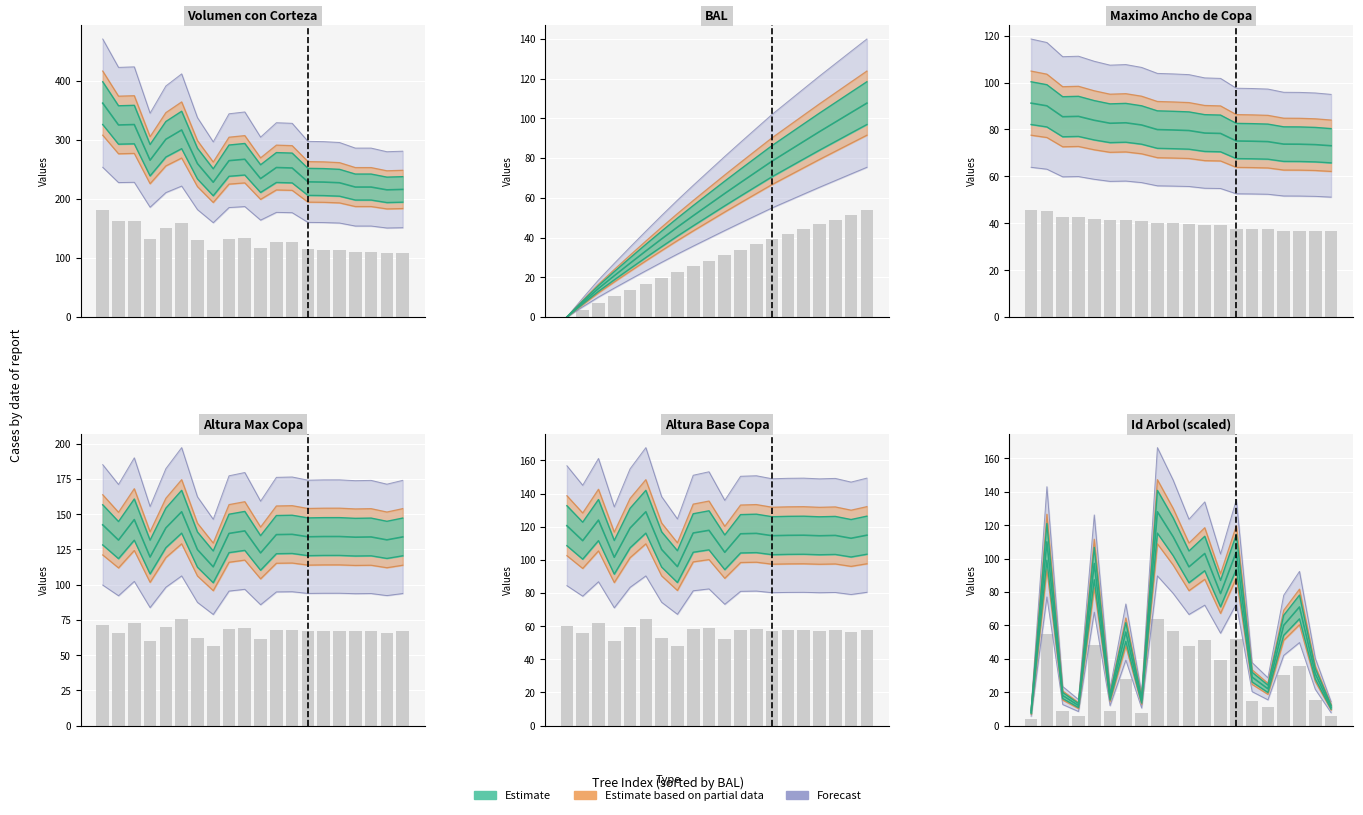

Rank the series at 18 from highest to lowest value.

volumen con corteza, altura maximo ancho de copa, altura base copa, bal, maximo ancho de copa, id arbol